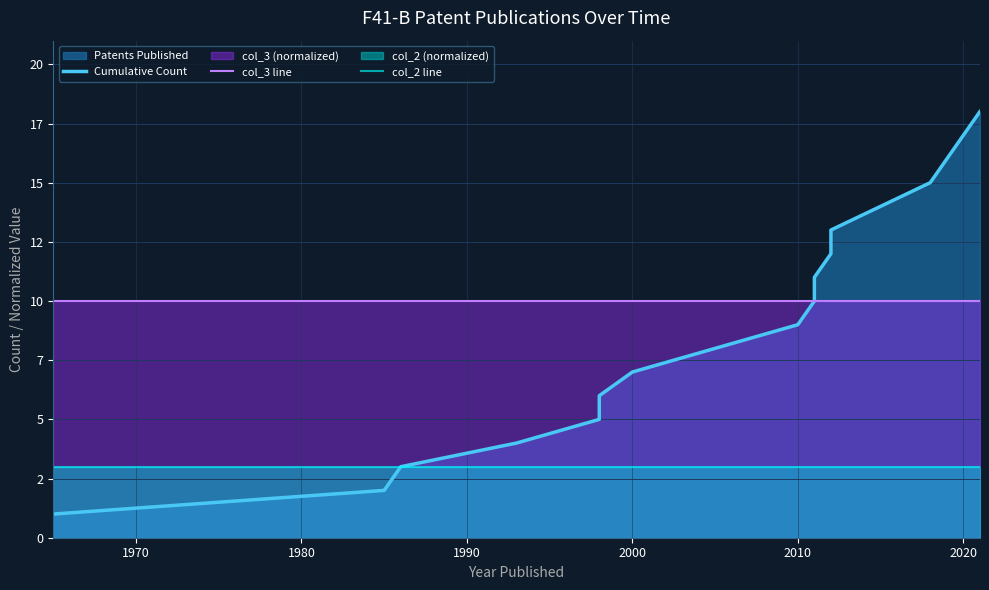

How many data points does each series have?

18